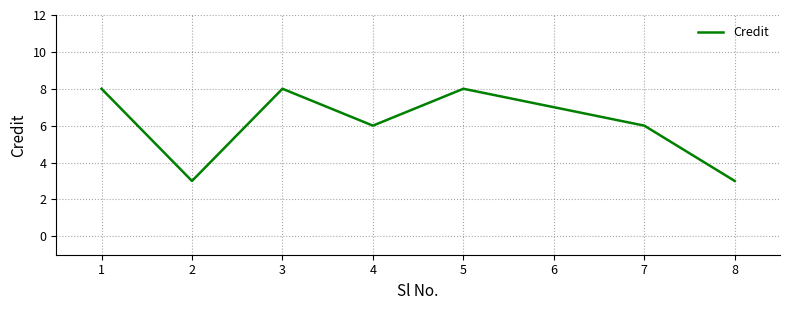

Does the chart display data point markers on the line(s)?

No